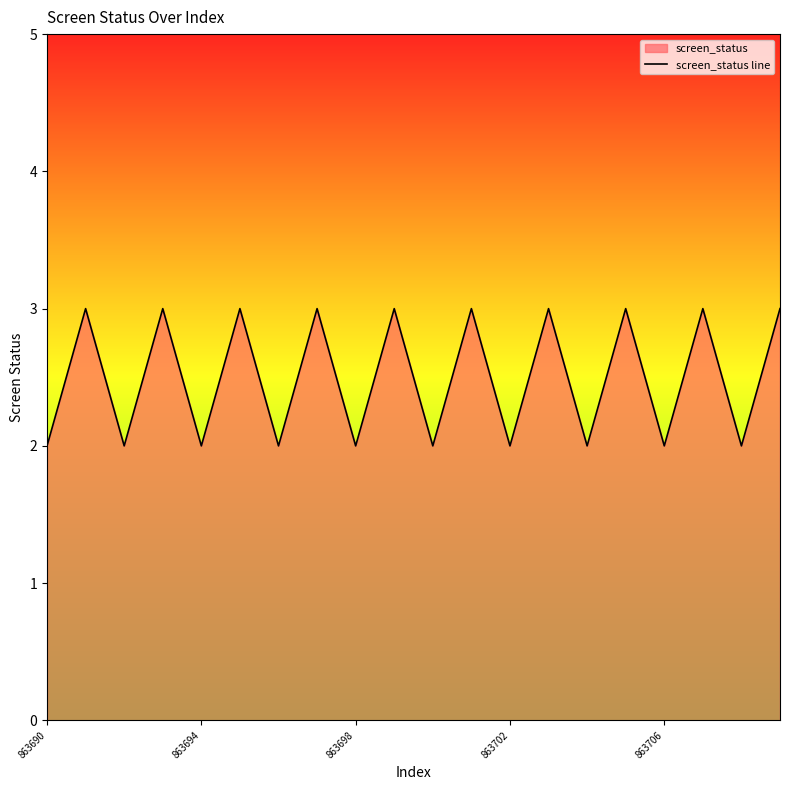

What is the maximum value shown in the chart?

3